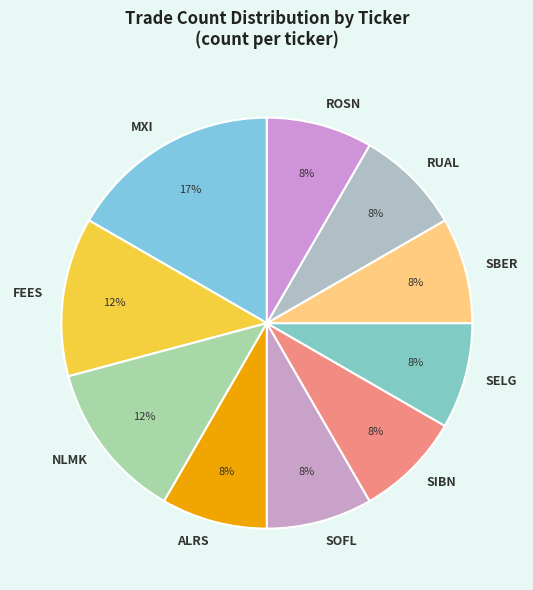

What is the largest slice in the pie chart?

MXI